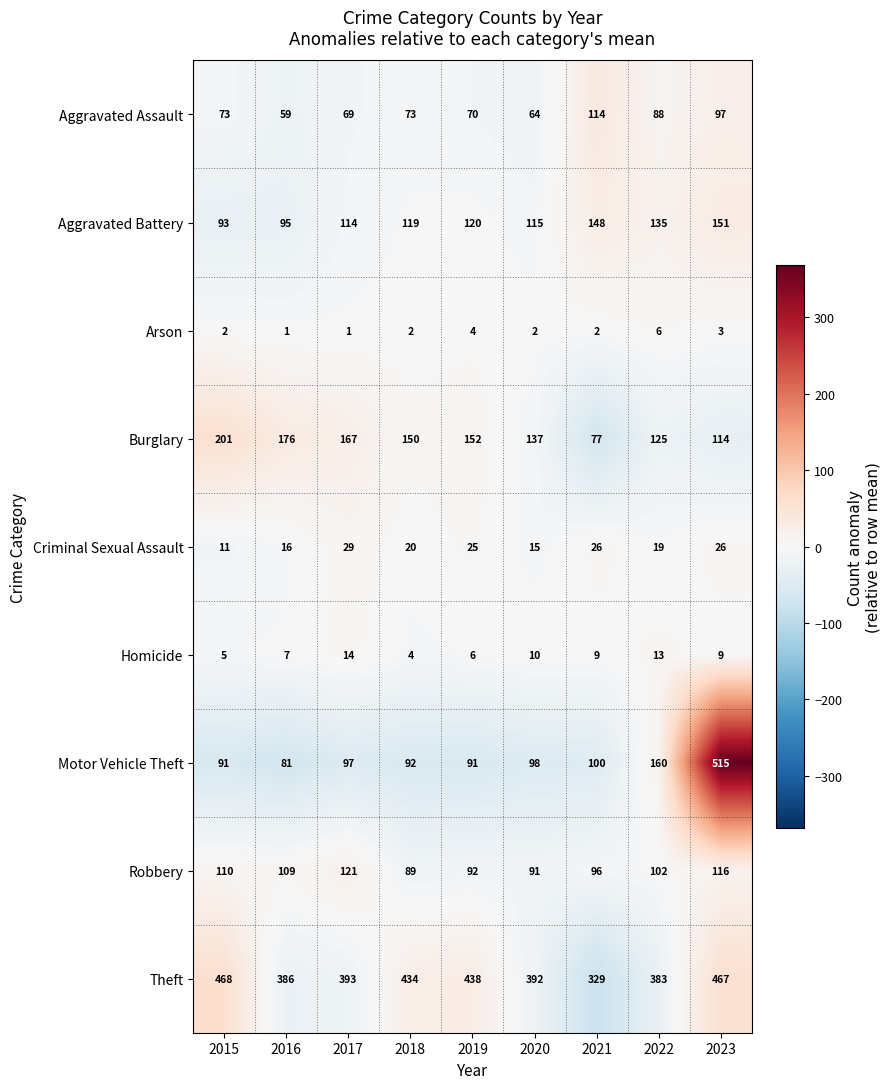

What is the maximum value shown in the chart?

515